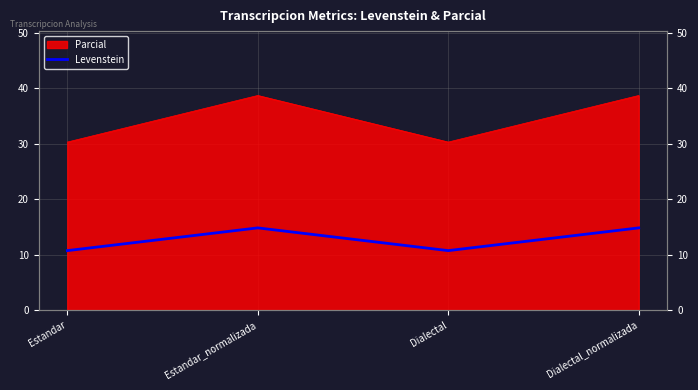

Which category has the lowest value across all series?

Estandar